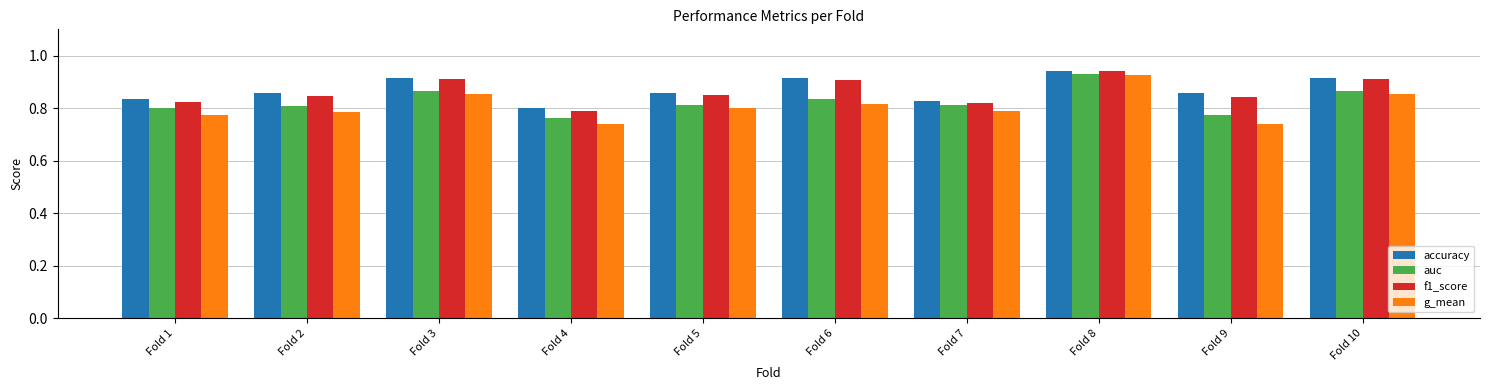

At which category is the sum across all series the highest?

Fold 8